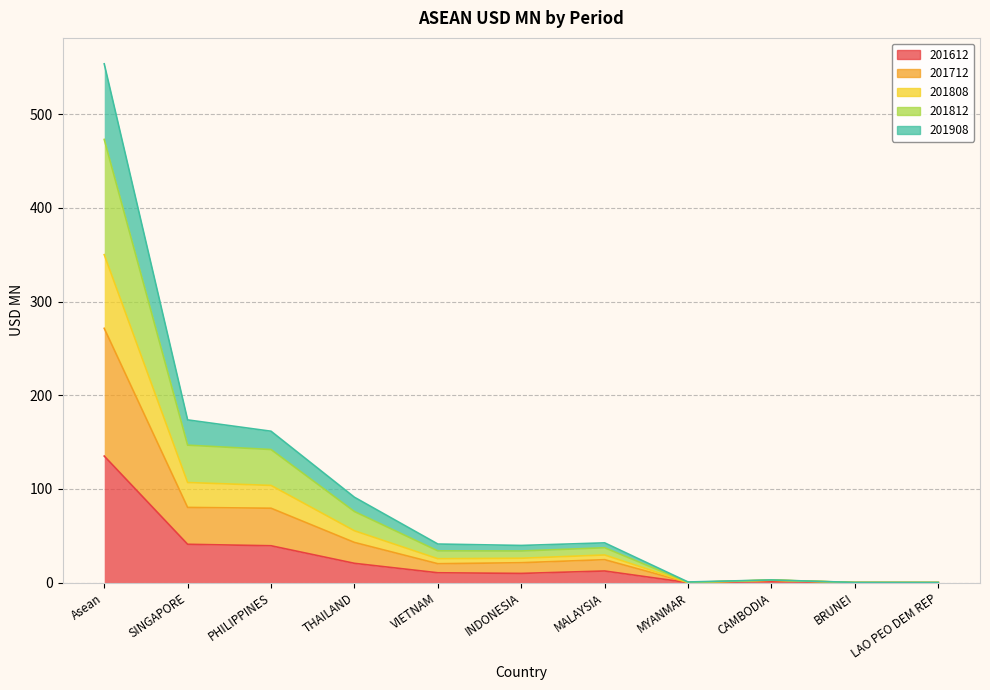

Where is 201612 nearest to the value 67?

SINGAPORE